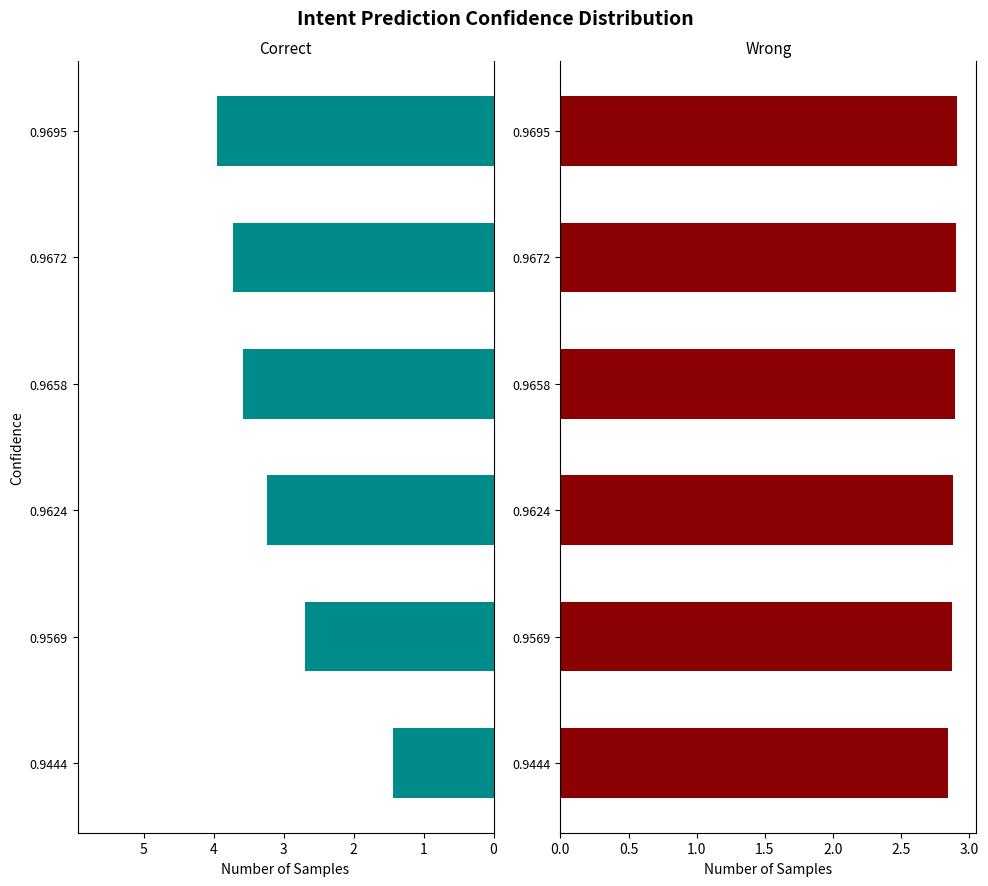

Rank the series at 0.9444 from highest to lowest value.

Wrong, Correct